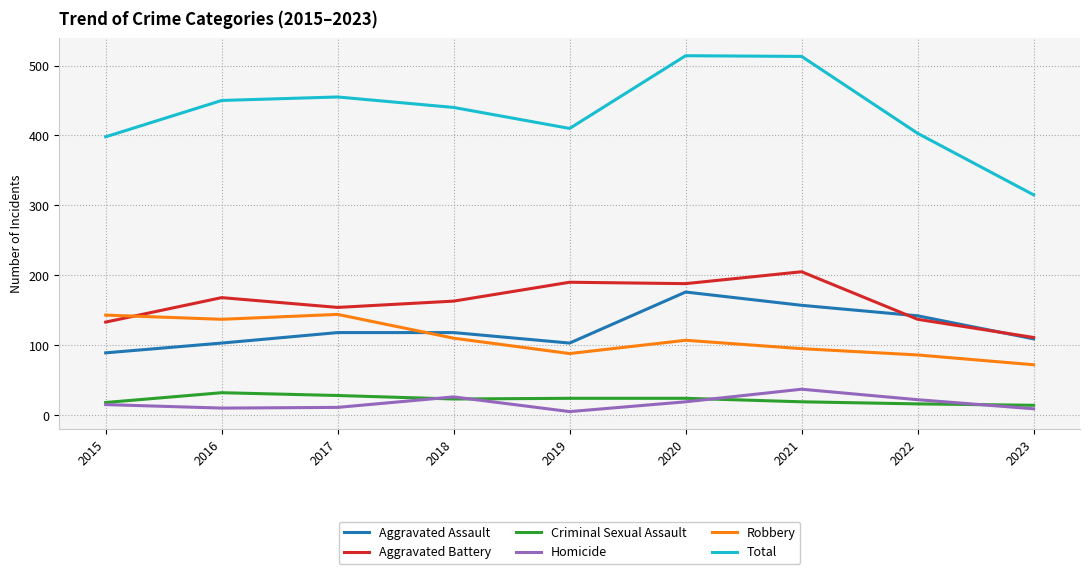

True or false: Homicide and Total intersect in this chart.

False